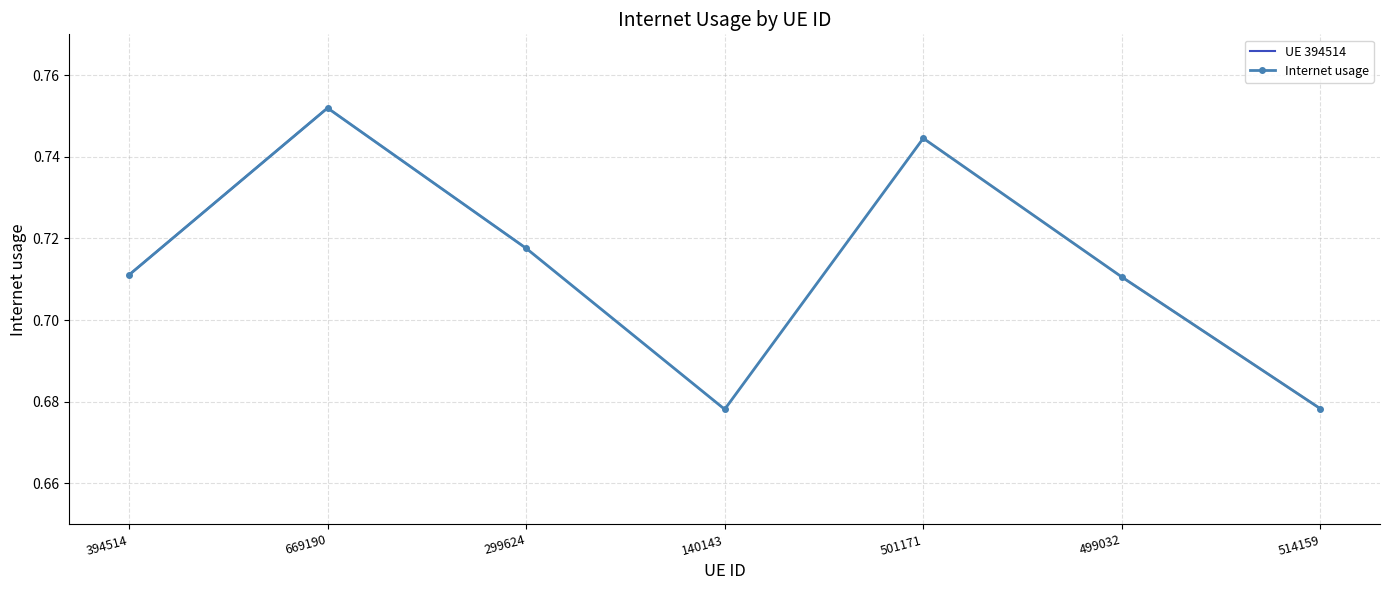

How many lines are shown in the chart?

1